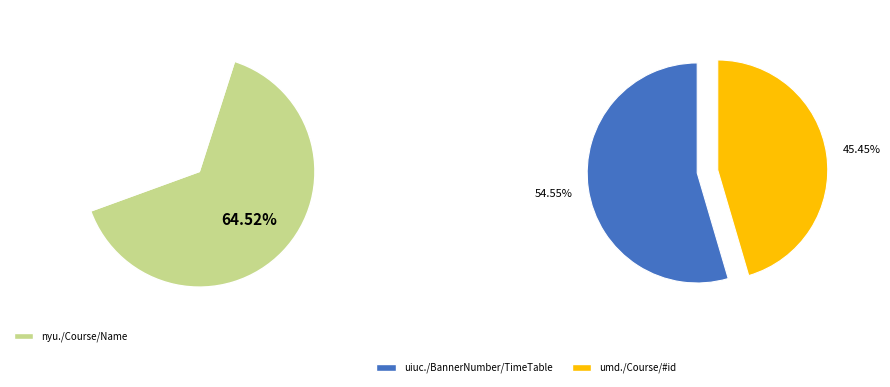

Is the sum of nyu./Course/Name and uiuc./BannerNumber/TimeTable greater than half?

Yes